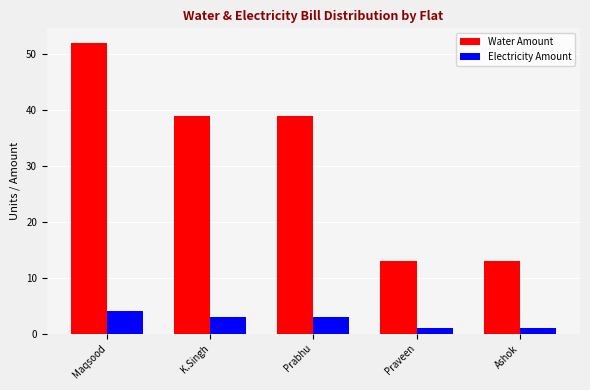

Read the Water Amount value at Maqsood, to the nearest 5.

50